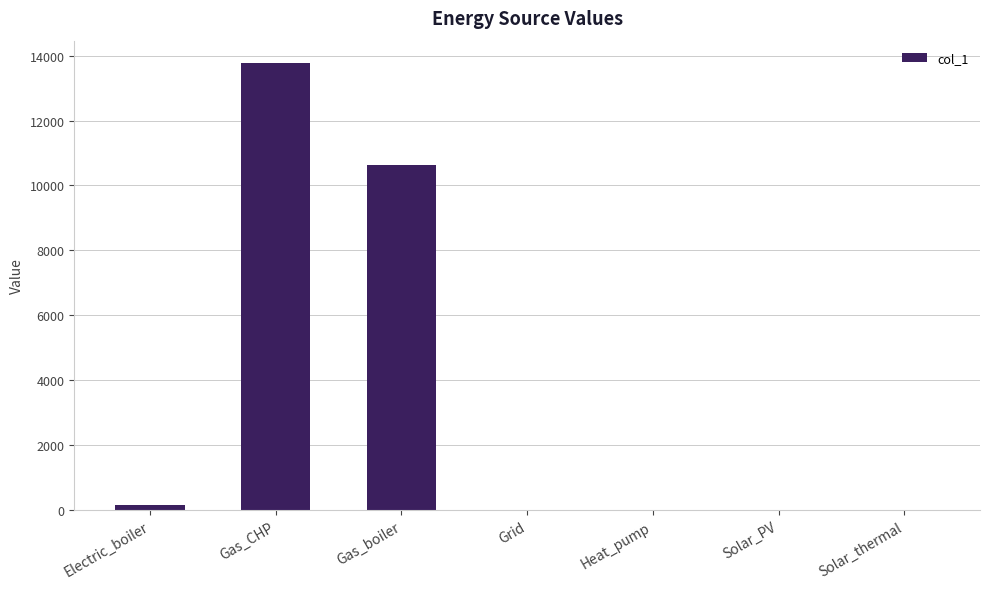

Reading left to right, what are all the values shown in this chart?

Electric_boiler=171.8	Gas_CHP=13772.1	Gas_boiler=10621.4	Grid=0.0	Heat_pump=0.0	Solar_PV=0.0	Solar_thermal=0.0